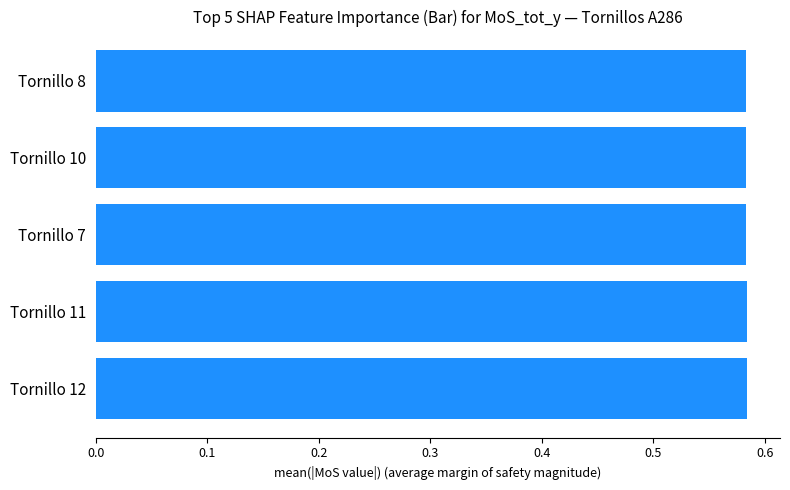

The chart shows a value of 0.3 at Tornillo 11. True or false?

False